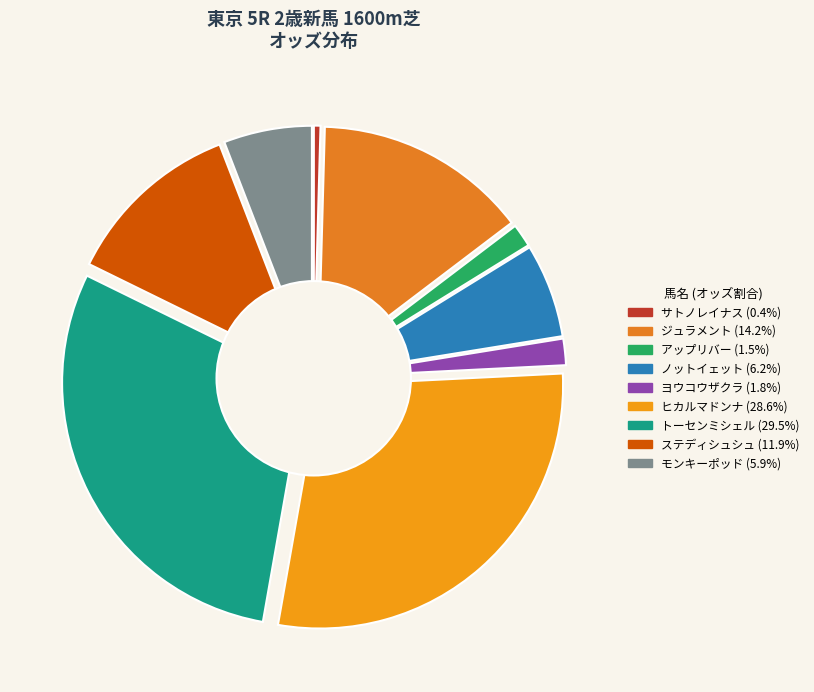

To the nearest percent, what is the average slice percentage?

11%